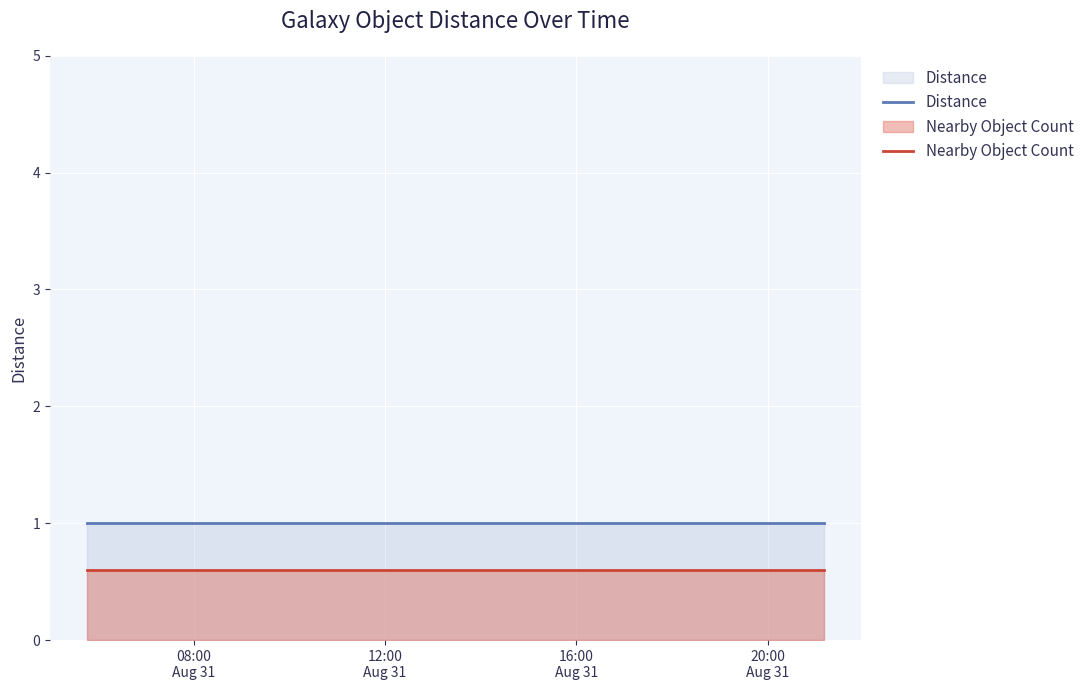

True or false: Nearby Object Count and Distance cross at least once.

False